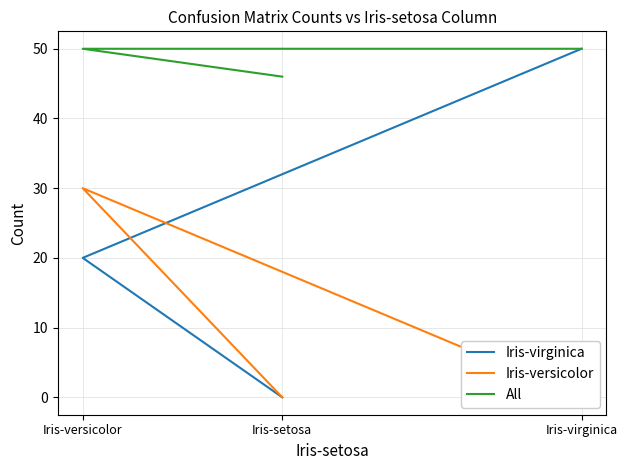

Which series has the largest range (max minus min)?

Iris-virginica